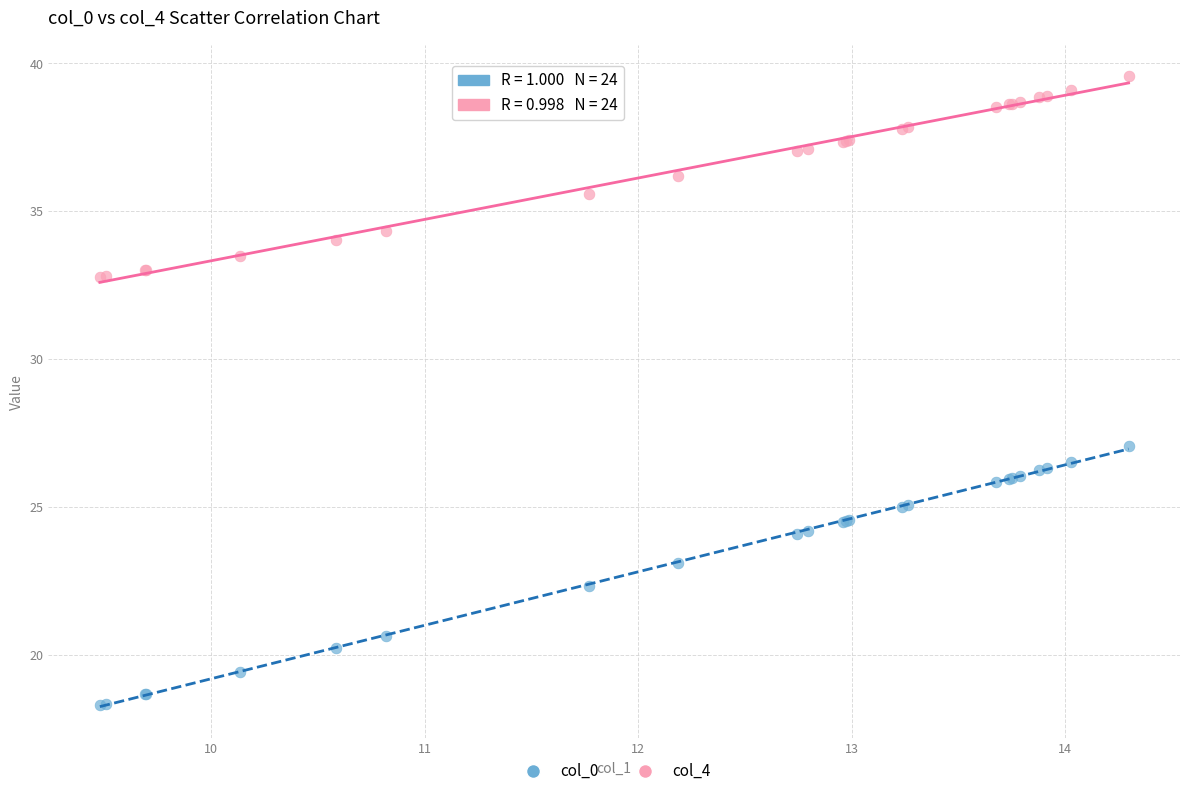

Across all series, what Y value is closest to 28?

27.1